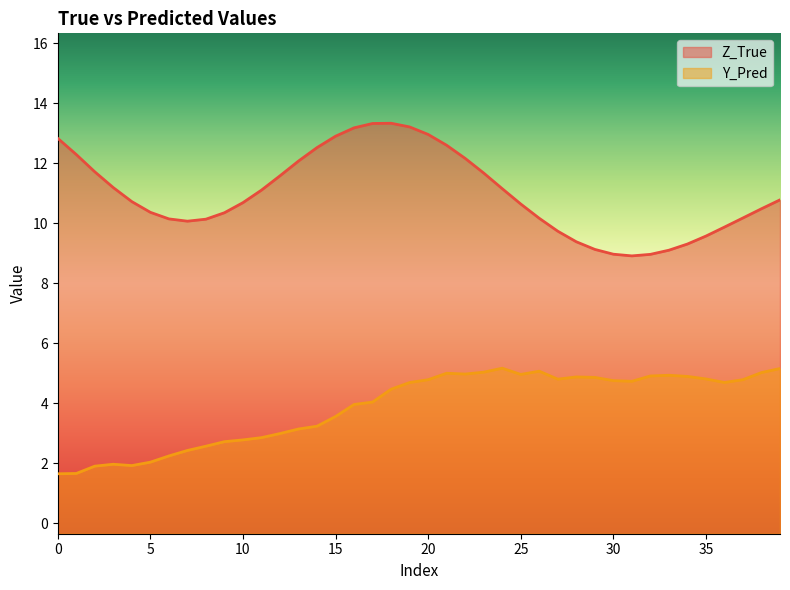

True or false: Z_True and Y_Pred cross at least once.

False